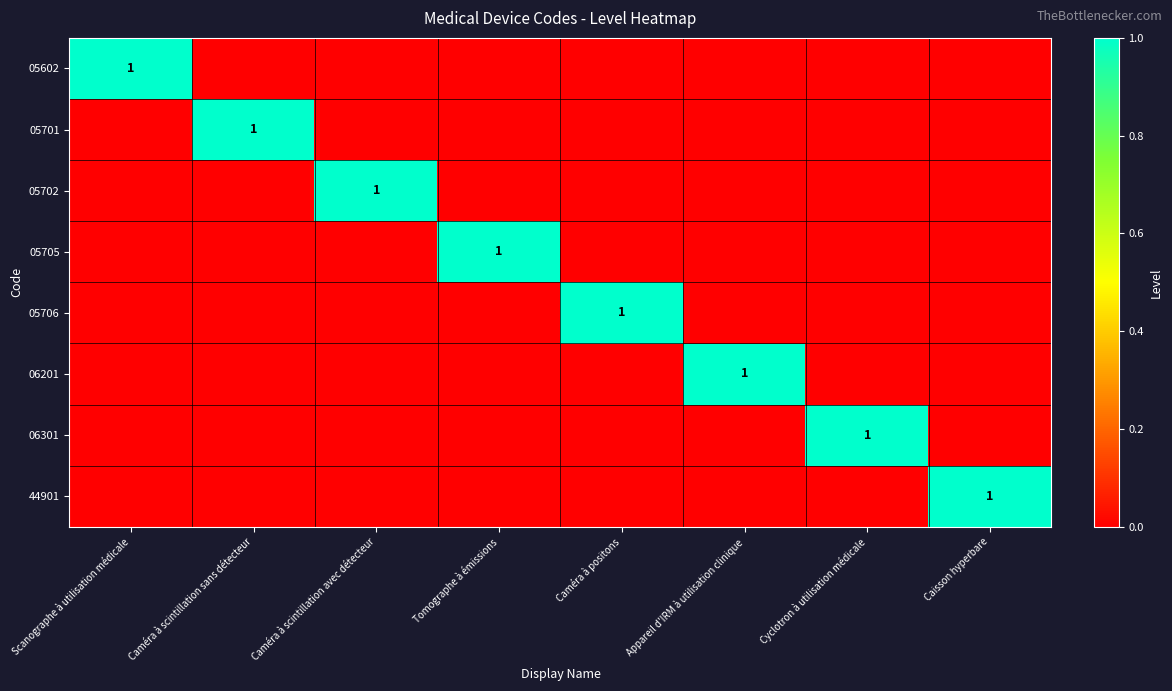

What is the difference between the maximum and second lowest values in the 05705 series?

1